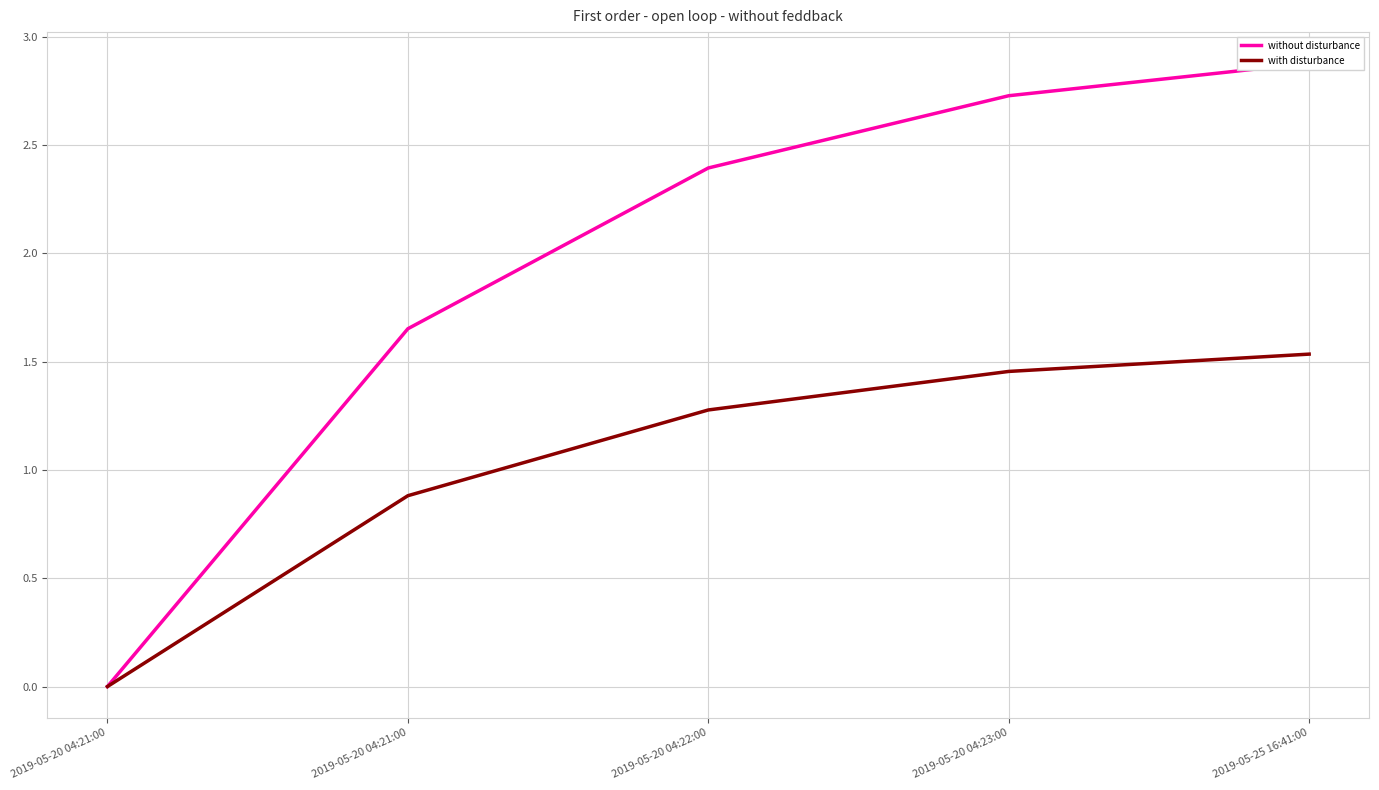

What is the spread (max minus min) of values at 2019-05-20 04:23:00?

1.3